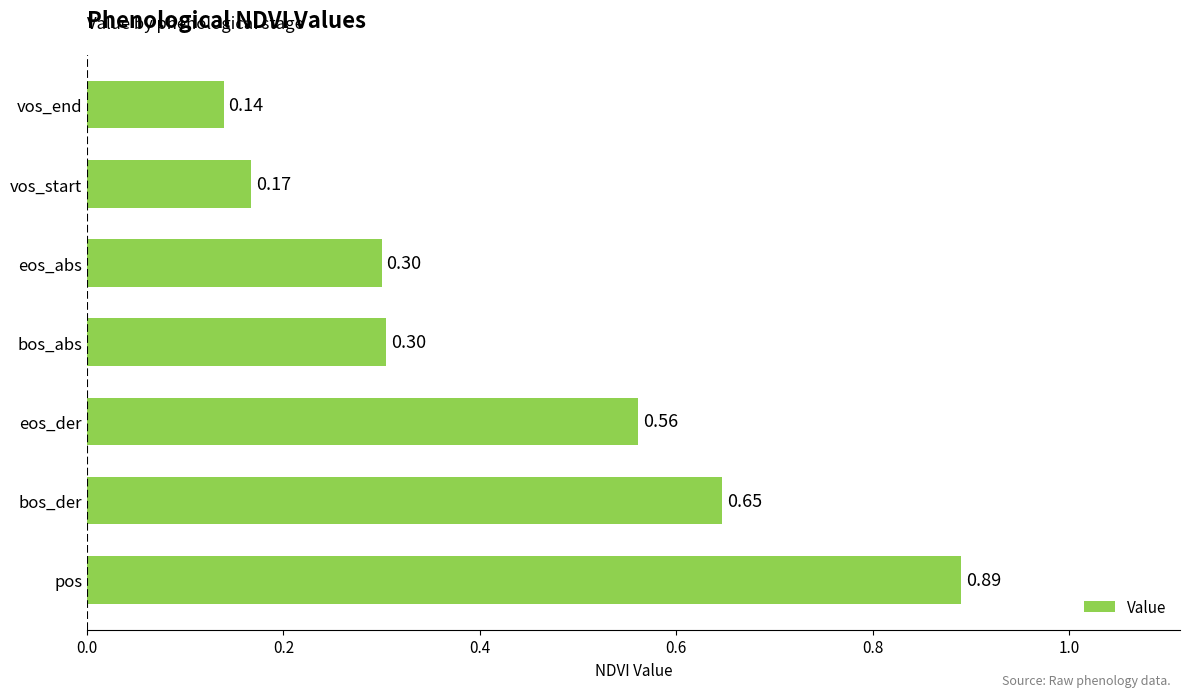

Which has a higher value, eos_der or pos?

pos